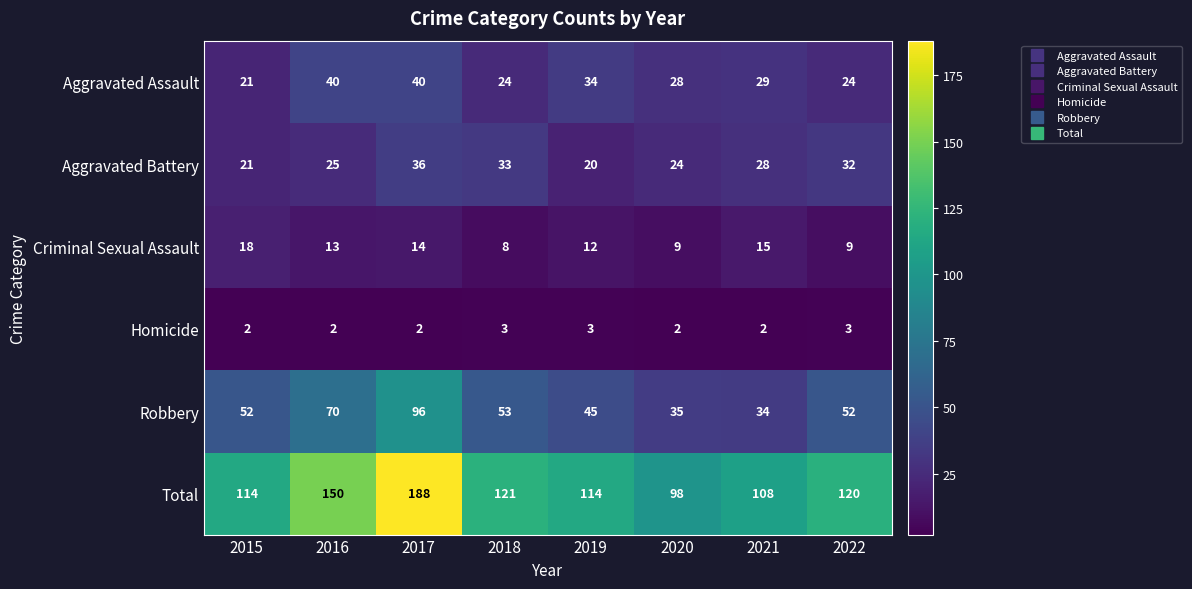

The Criminal Sexual Assault series shows 13 at 2020. True or false?

False